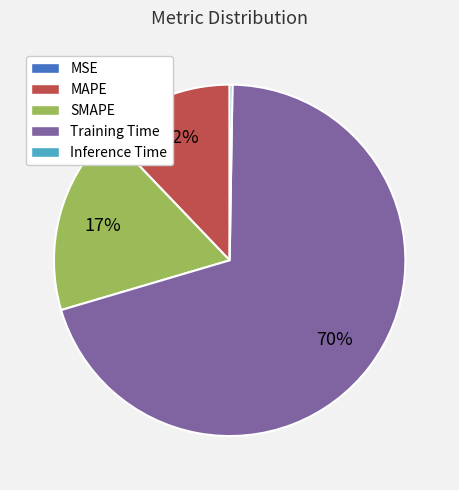

Is it true that SMAPE is 17% of the pie?

True